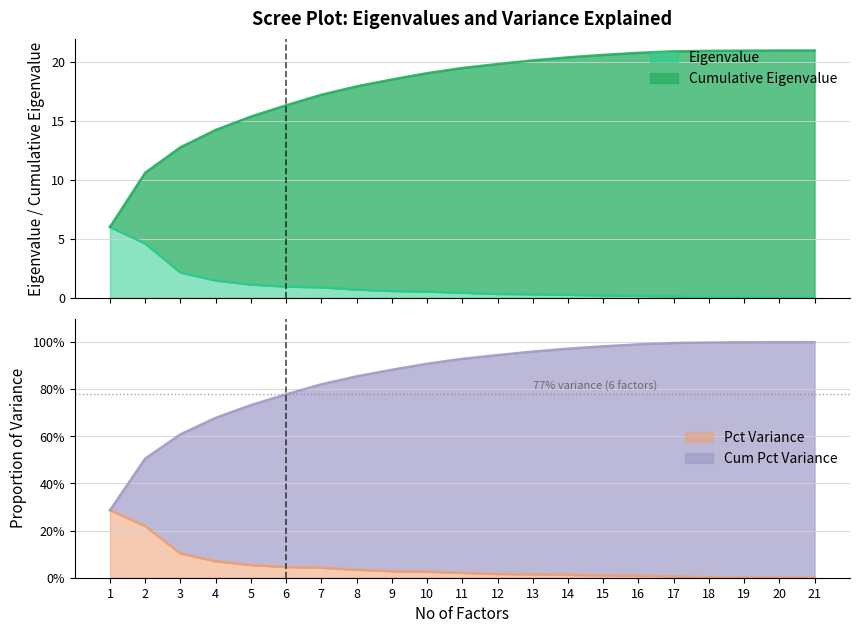

List the labels in order of Cum Pct Variance value, largest first.

21, 20, 19, 18, 17, 16, 15, 14, 13, 12, 11, 10, 9, 8, 7, 6, 5, 4, 3, 2, 1